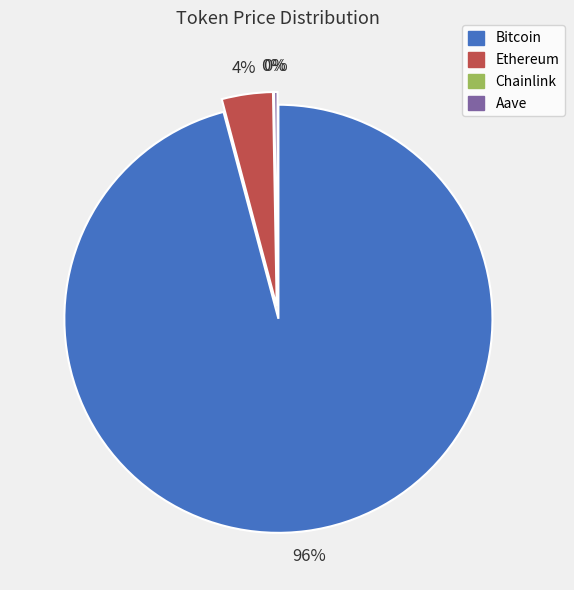

To the nearest percent, what is the combined percentage of Ethereum and Chainlink?

4%